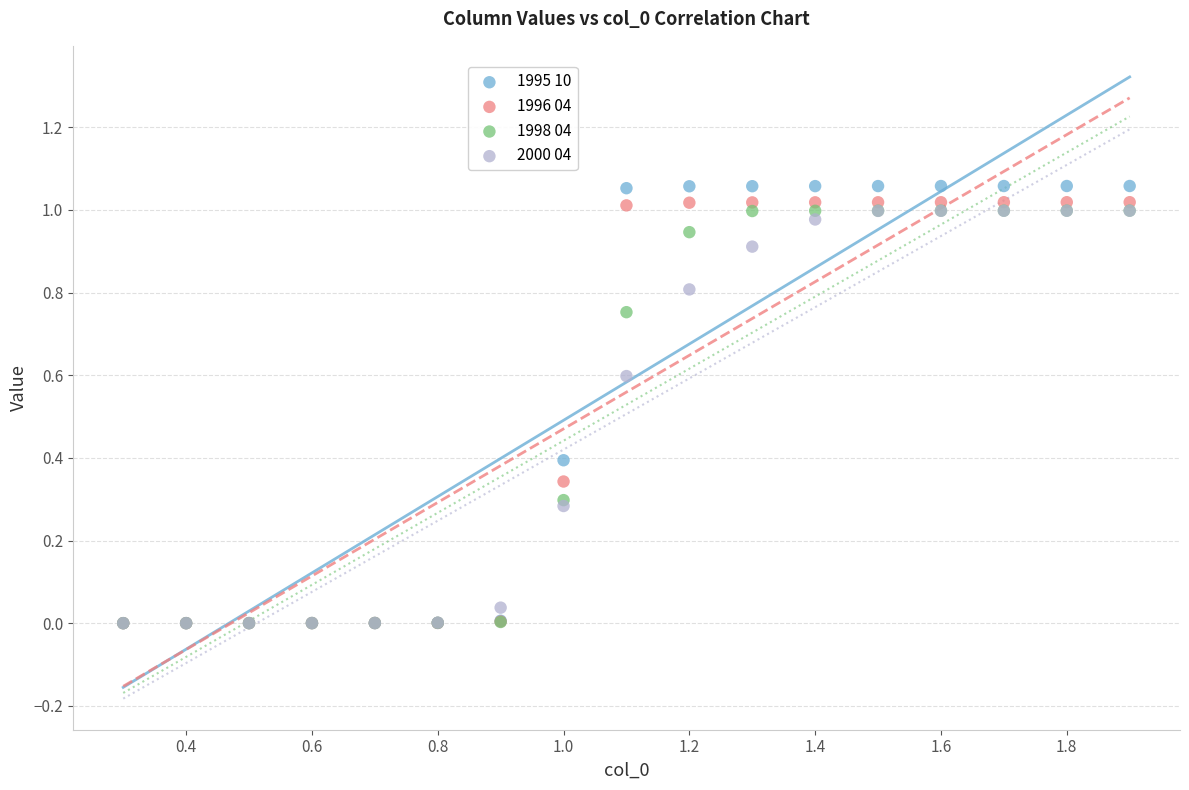

What are all the series names shown in the legend?

1995 10, 1996 04, 1998 04, 2000 04